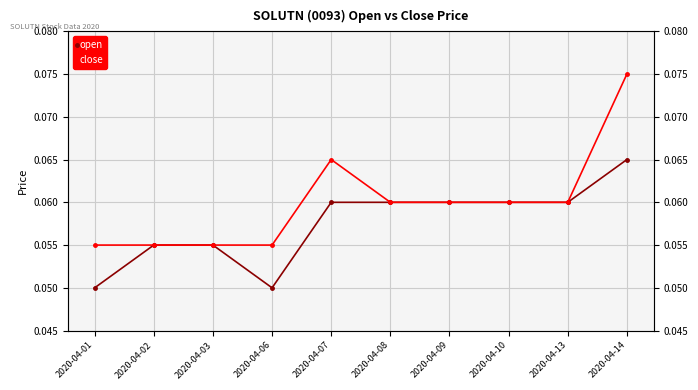

What is the value of the close point at the 8th from the left?

0.1